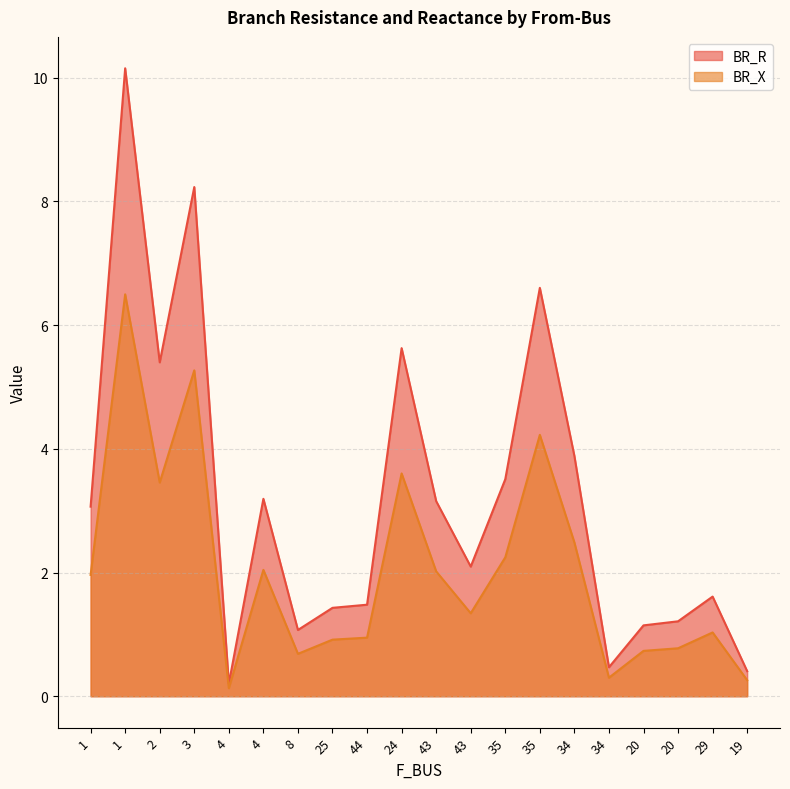

True or false: BR_X and BR_R cross at least once.

False